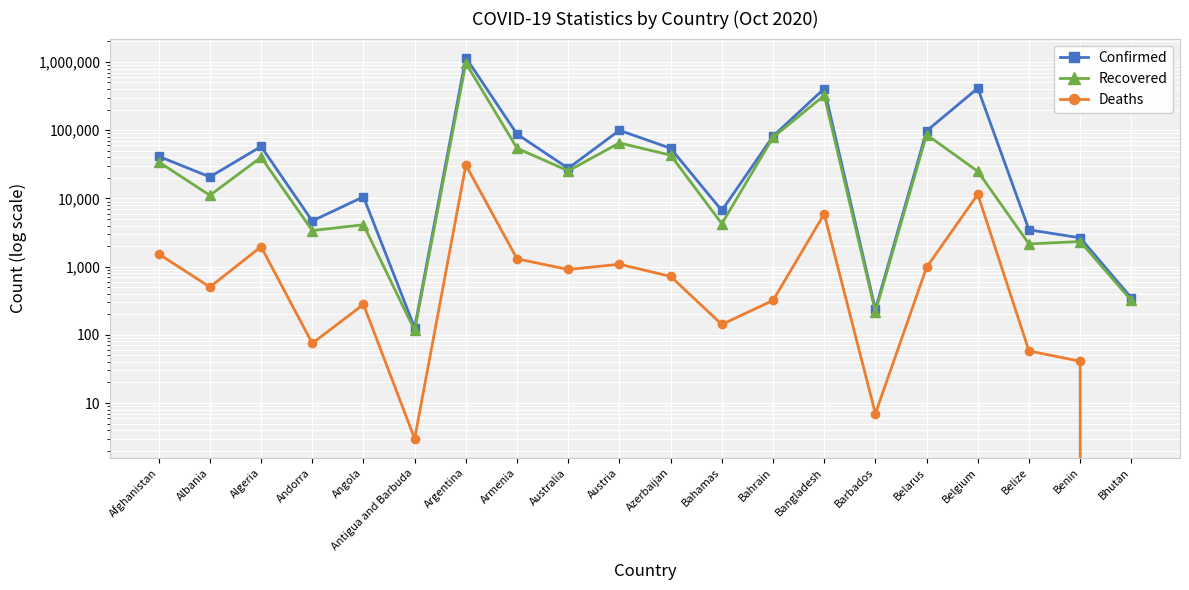

At which label does Deaths reach its peak?

Argentina